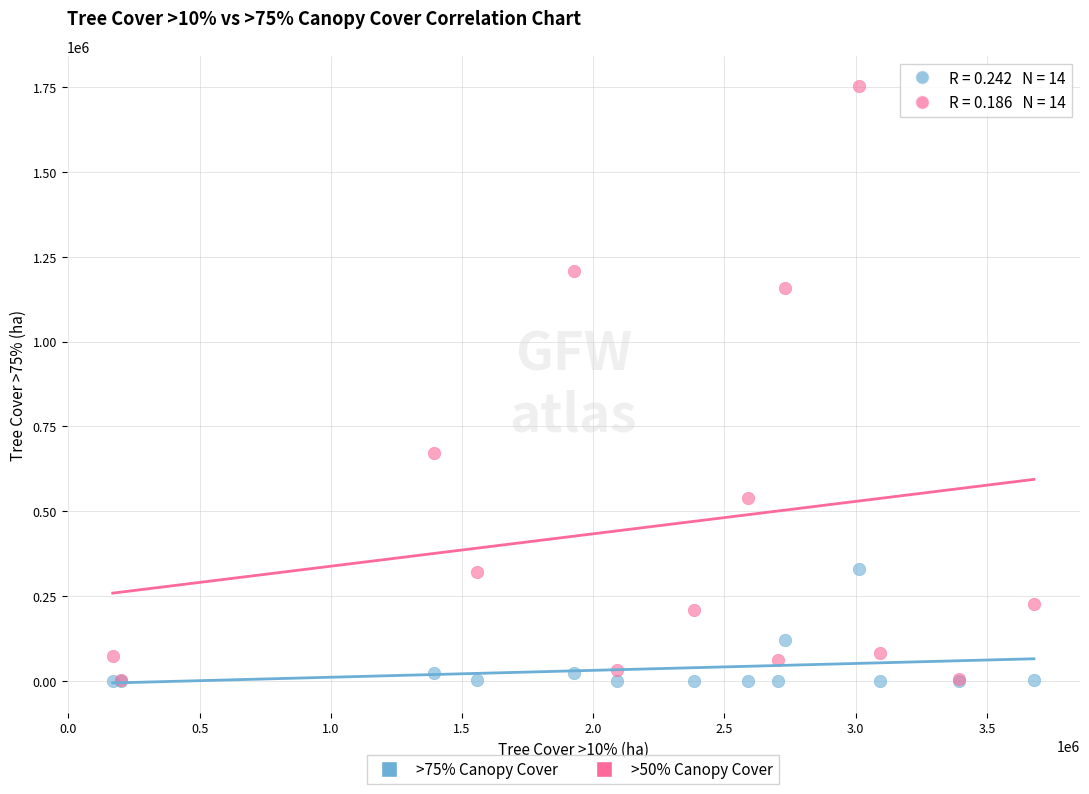

Across all series, what Y value is closest to 876433?

671311.3